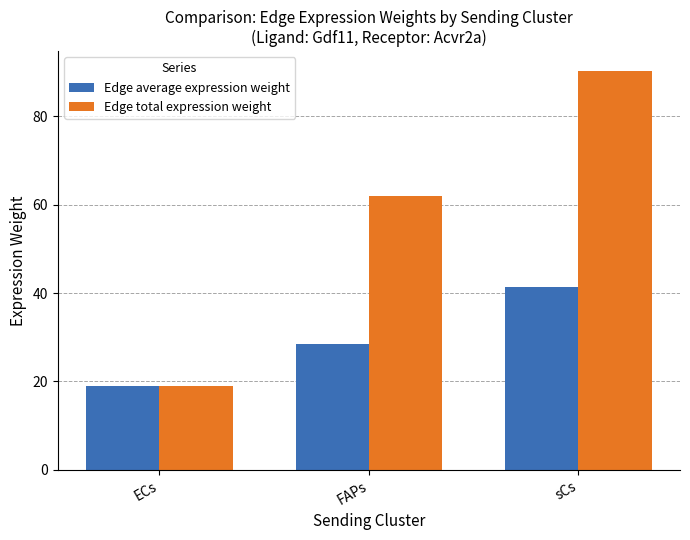

The value of Edge average expression weight at ECs is 25.6. True or false?

False